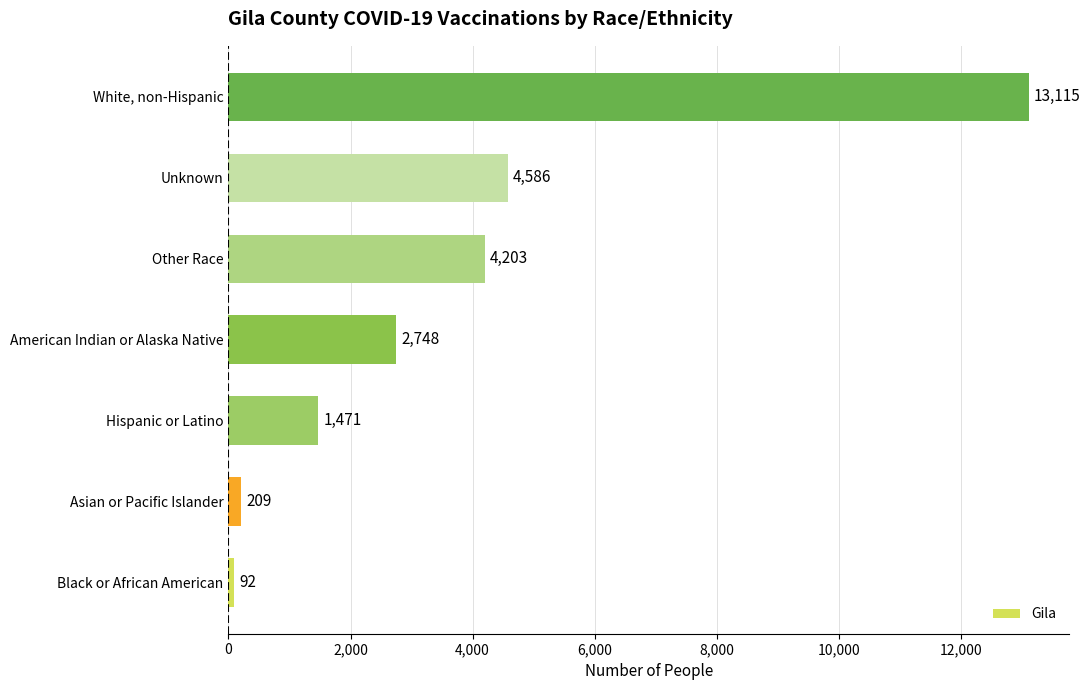

List the labels in order of value, smallest first.

Black or African American, Asian or Pacific Islander, Hispanic or Latino, American Indian or Alaska Native, Other Race, Unknown, White, non-Hispanic